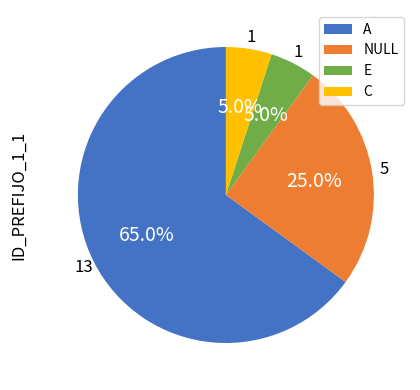

How many segments does this pie chart have?

4